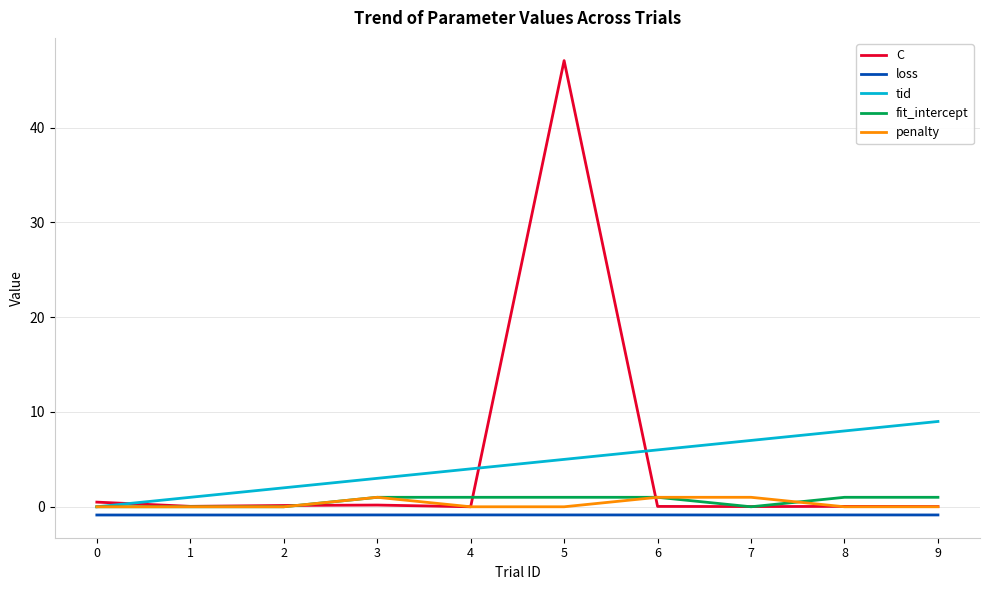

What are all the series names shown in the legend?

C, loss, tid, fit_intercept, penalty